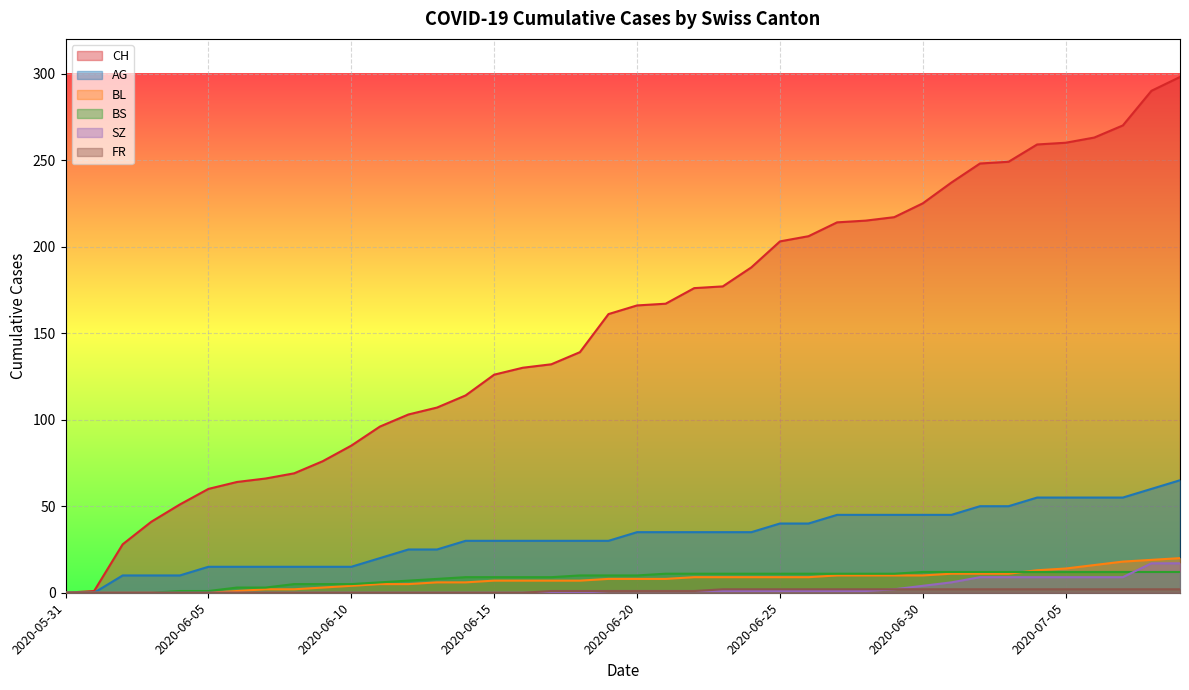

How many FR values are between 0 and 2?

40